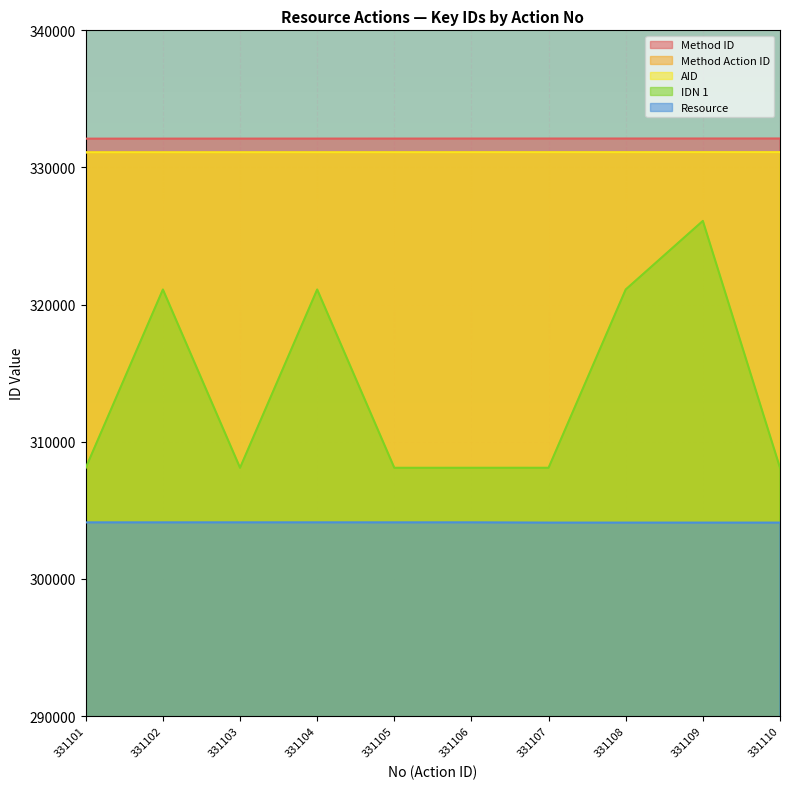

Which series has the largest total across all categories?

Method ID